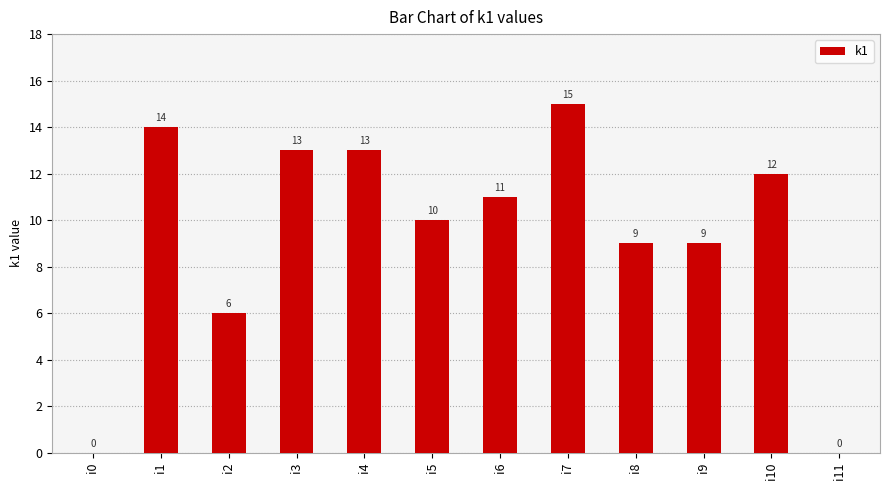

Approximately how many times larger is the value at i3 compared to i9?

1.4